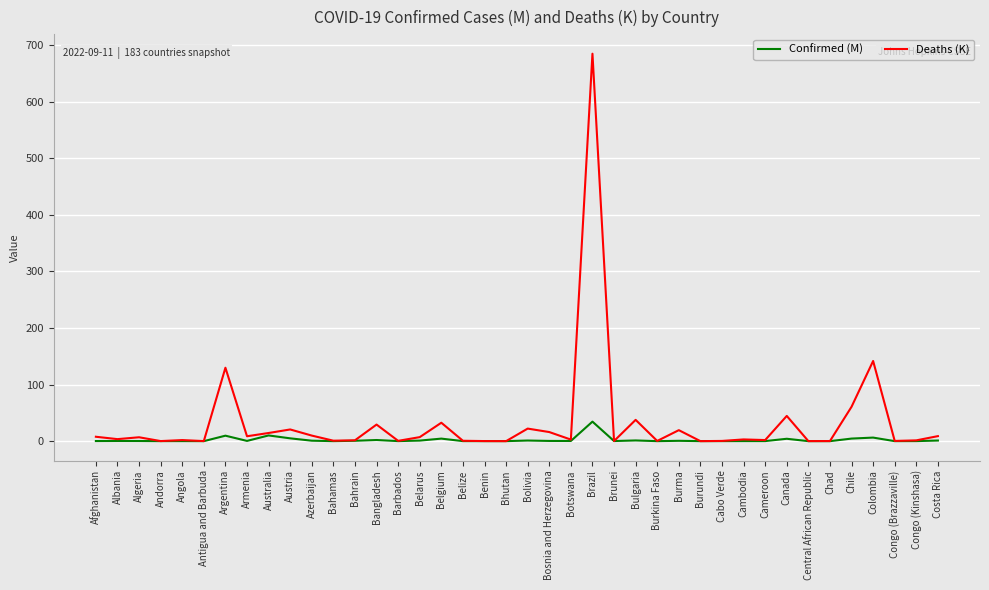

What position from the right is Australia?

32